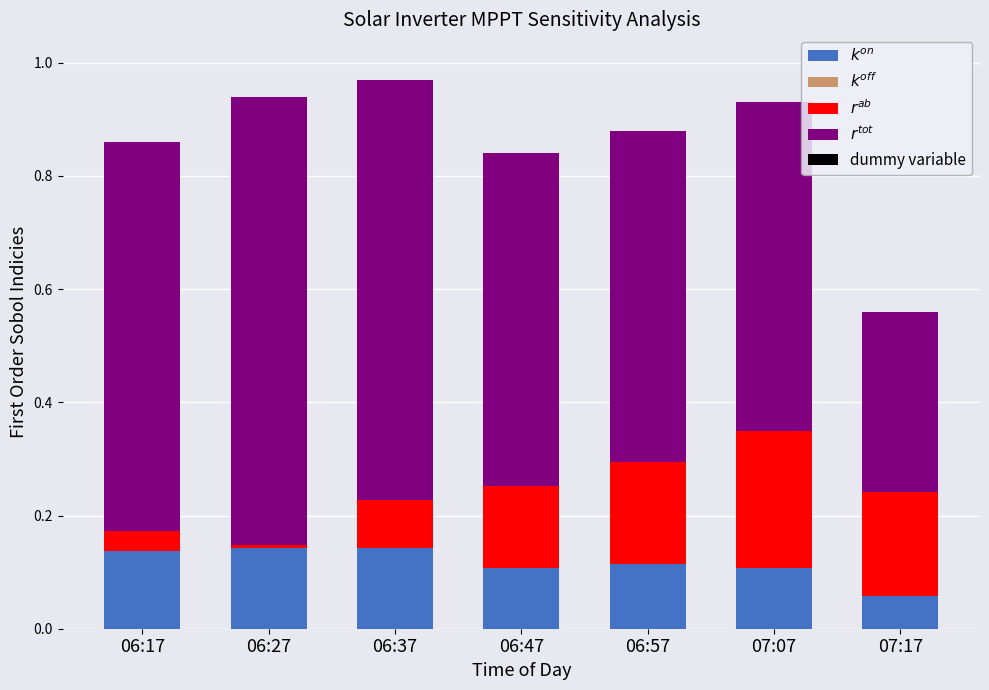

What is the total value across all series at 07:07?

0.9